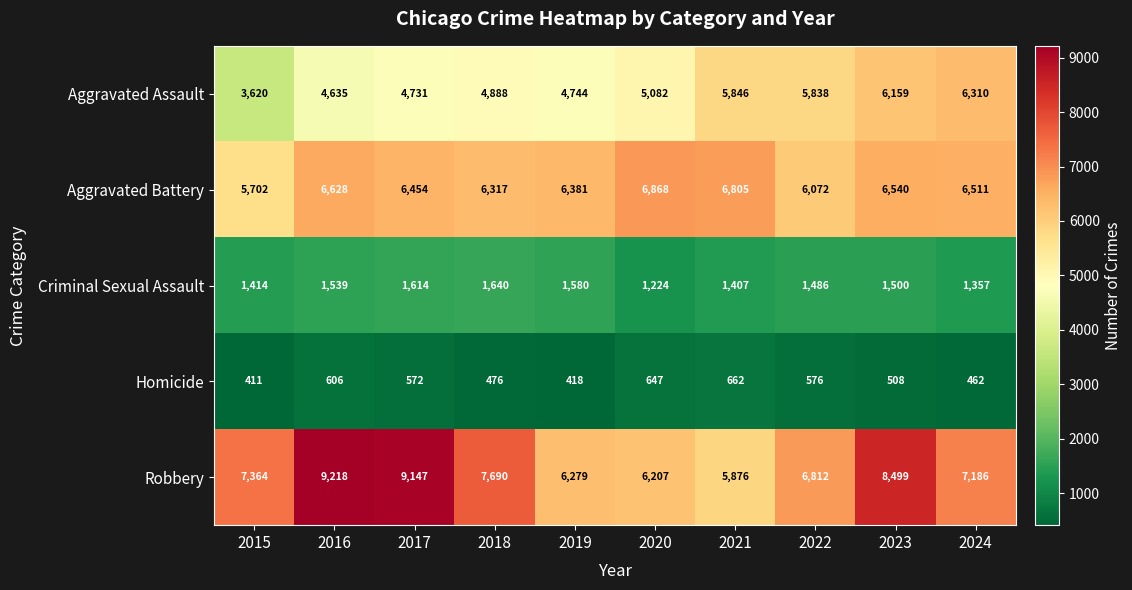

At 2017, list the series in order from largest to smallest.

Robbery, Aggravated Battery, Aggravated Assault, Criminal Sexual Assault, Homicide